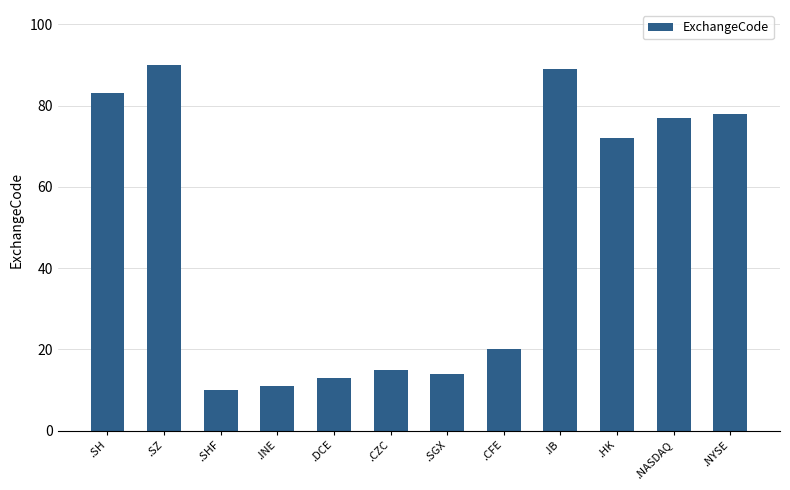

Which category has the lowest value across all series?

.SHF